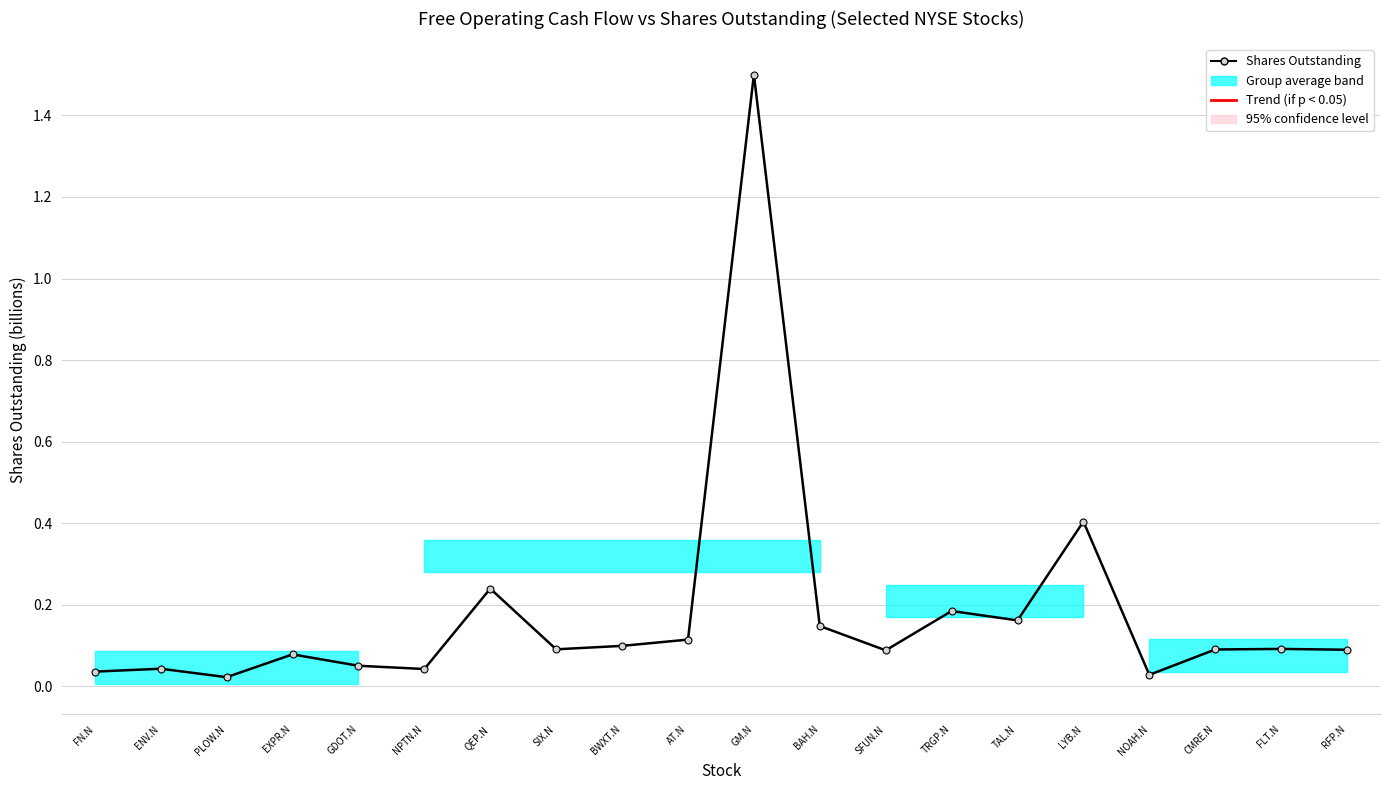

True or false: the data shows 0.2 at TRGP.N.

True